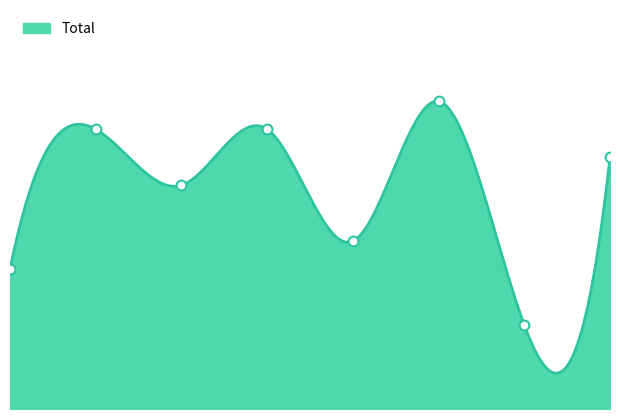

What is the change in value from 2 to 3?

+2